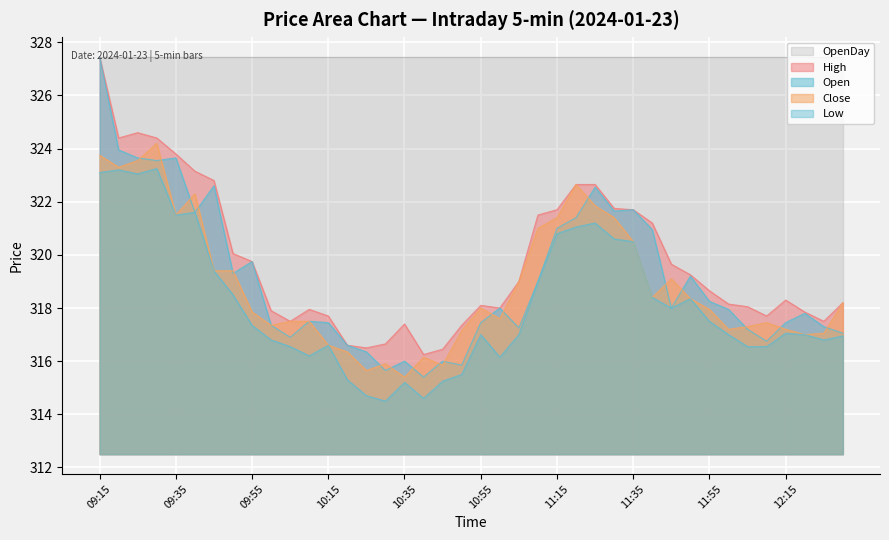

The High series shows 101.5 at 12:00. True or false?

False